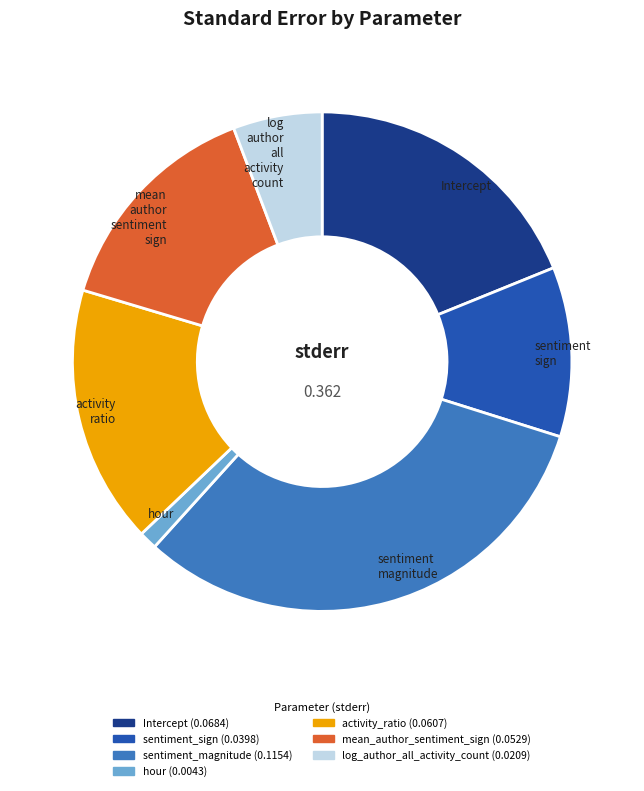

Which category has the biggest portion of the pie?

sentiment_magnitude